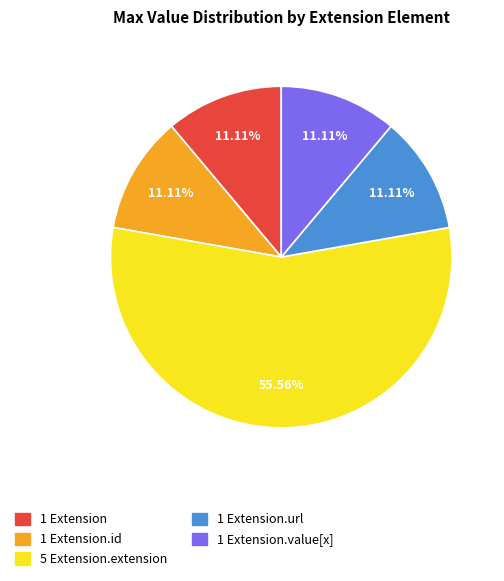

How many slices are in this pie chart?

5